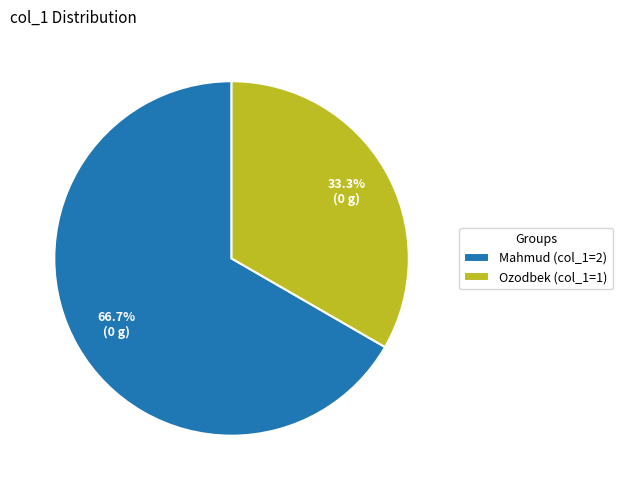

What portion of the pie excludes Ozodbek (col_1=1)?

66.7%